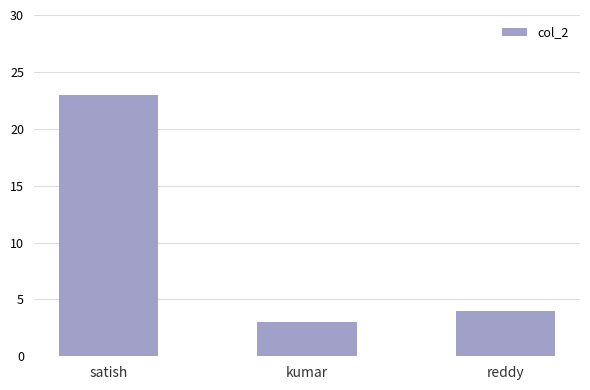

Reading right to left, transcribe all the data shown in this chart.

reddy=4	kumar=3	satish=23